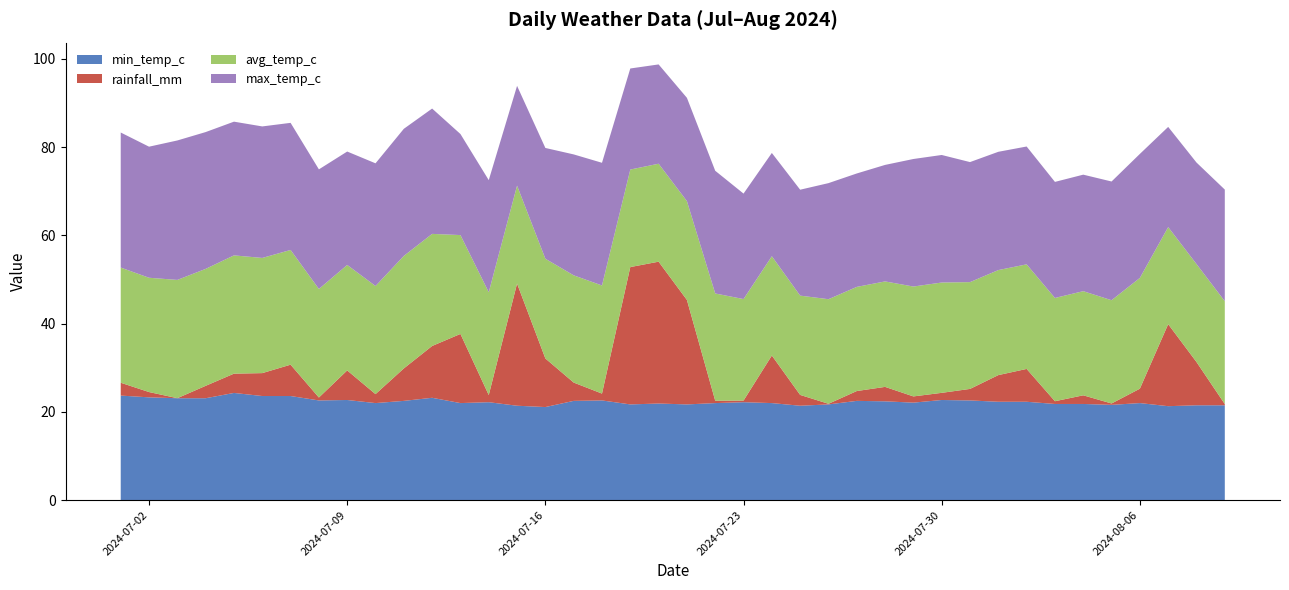

Reading left to right, list all the values displayed in this chart.

min_temp_c: 2024-07-01=23.7	2024-07-02=23.3	2024-07-03=23.1	2024-07-04=23.1	2024-07-05=24.3	2024-07-06=23.6	2024-07-07=23.6	2024-07-08=22.6	2024-07-09=22.7	2024-07-10=22.0	2024-07-11=22.5	2024-07-12=23.2	2024-07-13=22.0	2024-07-14=22.2	2024-07-15=21.4	2024-07-16=21.1	2024-07-17=22.5	2024-07-18=22.6	2024-07-19=21.7	2024-07-20=21.9	2024-07-21=21.7	2024-07-22=22.0	2024-07-23=22.2	2024-07-24=22.0	2024-07-25=21.4	2024-07-26=21.7	2024-07-27=22.5	2024-07-28=22.4	2024-07-29=22.1	2024-07-30=22.7	2024-07-31=22.6	2024-08-01=22.3	2024-08-02=22.3	2024-08-03=21.8	2024-08-04=21.8	2024-08-05=21.6	2024-08-06=22.0	2024-08-07=21.3	2024-08-08=21.5	2024-08-09=21.5
rainfall_mm: 2024-07-01=2.9	2024-07-02=1.2	2024-07-03=0.0	2024-07-04=2.8	2024-07-05=4.4	2024-07-06=5.2	2024-07-07=7.1	2024-07-08=0.7	2024-07-09=6.7	2024-07-10=2.0	2024-07-11=7.3	2024-07-12=11.7	2024-07-13=15.7	2024-07-14=1.6	2024-07-15=27.7	2024-07-16=11.0	2024-07-17=4.2	2024-07-18=1.6	2024-07-19=31.1	2024-07-20=32.1	2024-07-21=23.7	2024-07-22=0.5	2024-07-23=0.4	2024-07-24=10.8	2024-07-25=2.5	2024-07-26=0.1	2024-07-27=2.2	2024-07-28=3.3	2024-07-29=1.4	2024-07-30=1.6	2024-07-31=2.6	2024-08-01=6.0	2024-08-02=7.4	2024-08-03=0.6	2024-08-04=2.0	2024-08-05=0.3	2024-08-06=3.3	2024-08-07=18.6	2024-08-08=9.8	2024-08-09=0.3
avg_temp_c: 2024-07-01=26.1	2024-07-02=25.9	2024-07-03=26.8	2024-07-04=26.5	2024-07-05=26.8	2024-07-06=26.1	2024-07-07=26.0	2024-07-08=24.6	2024-07-09=23.9	2024-07-10=24.5	2024-07-11=25.5	2024-07-12=25.4	2024-07-13=22.4	2024-07-14=23.3	2024-07-15=22.2	2024-07-16=22.6	2024-07-17=24.3	2024-07-18=24.5	2024-07-19=22.1	2024-07-20=22.2	2024-07-21=22.4	2024-07-22=24.3	2024-07-23=23.0	2024-07-24=22.5	2024-07-25=22.5	2024-07-26=23.7	2024-07-27=23.6	2024-07-28=23.9	2024-07-29=24.9	2024-07-30=25.0	2024-07-31=24.2	2024-08-01=23.8	2024-08-02=23.7	2024-08-03=23.4	2024-08-04=23.6	2024-08-05=23.4	2024-08-06=25.1	2024-08-07=22.0	2024-08-08=22.2	2024-08-09=23.3
max_temp_c: 2024-07-01=30.6	2024-07-02=29.7	2024-07-03=31.6	2024-07-04=31.0	2024-07-05=30.3	2024-07-06=29.8	2024-07-07=28.8	2024-07-08=27.1	2024-07-09=25.7	2024-07-10=27.8	2024-07-11=28.8	2024-07-12=28.4	2024-07-13=22.9	2024-07-14=25.4	2024-07-15=22.6	2024-07-16=25.1	2024-07-17=27.4	2024-07-18=27.8	2024-07-19=22.9	2024-07-20=22.5	2024-07-21=23.4	2024-07-22=27.8	2024-07-23=23.9	2024-07-24=23.4	2024-07-25=24.0	2024-07-26=26.3	2024-07-27=25.7	2024-07-28=26.4	2024-07-29=28.9	2024-07-30=28.9	2024-07-31=27.2	2024-08-01=26.8	2024-08-02=26.7	2024-08-03=26.3	2024-08-04=26.4	2024-08-05=26.9	2024-08-06=28.1	2024-08-07=22.7	2024-08-08=23.0	2024-08-09=25.3